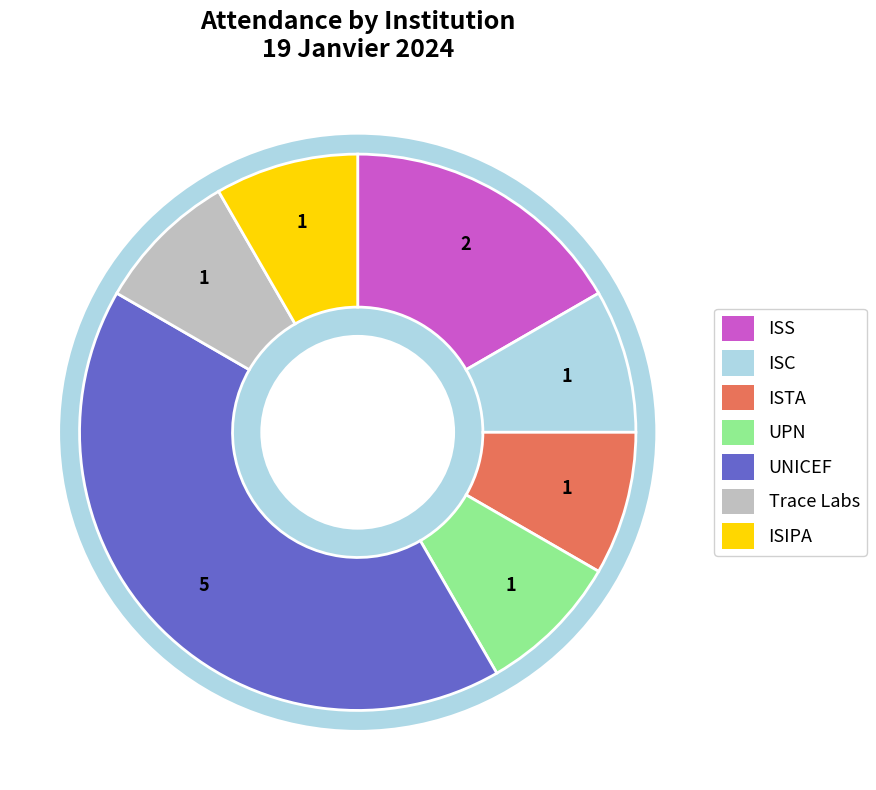

Does UPN represent more than half of the total?

No